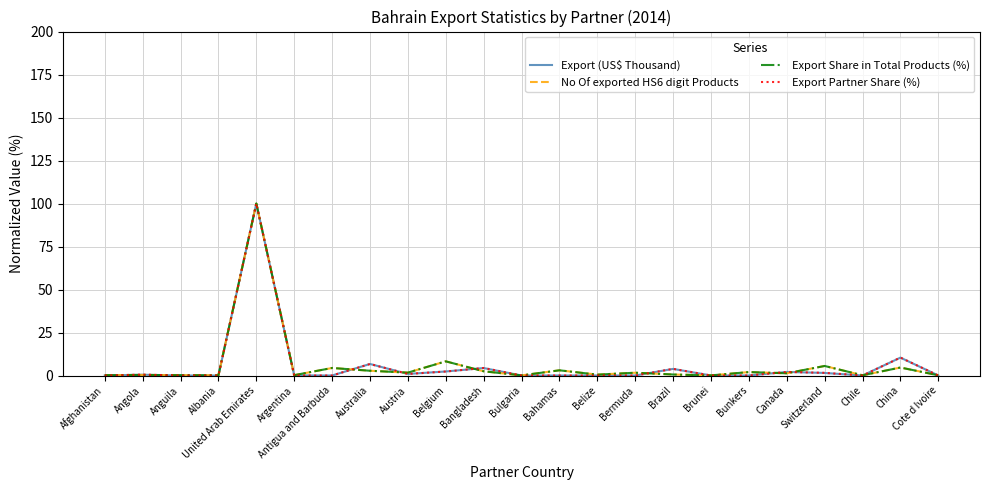

What is the total value across all series at Bahamas?

6.0